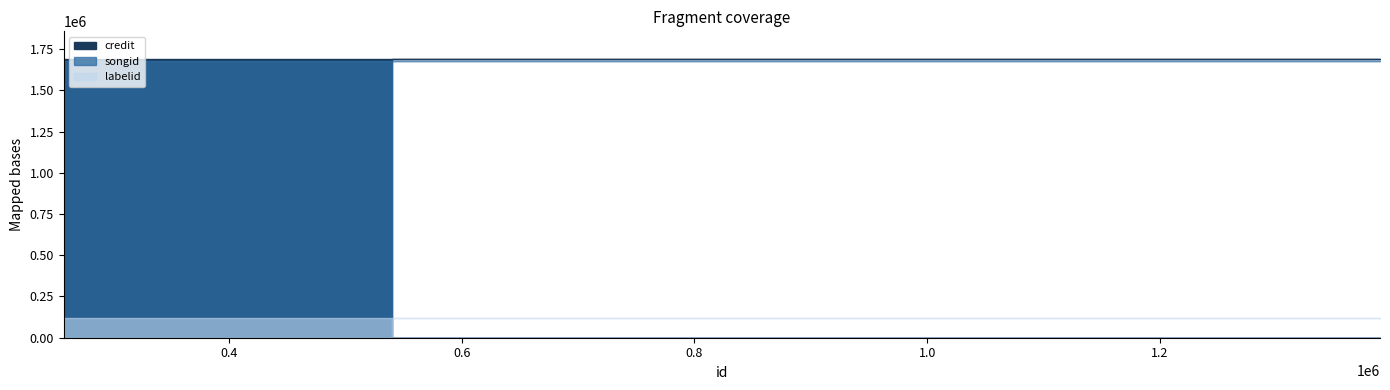

True or false: credit and labelid intersect in this chart.

False